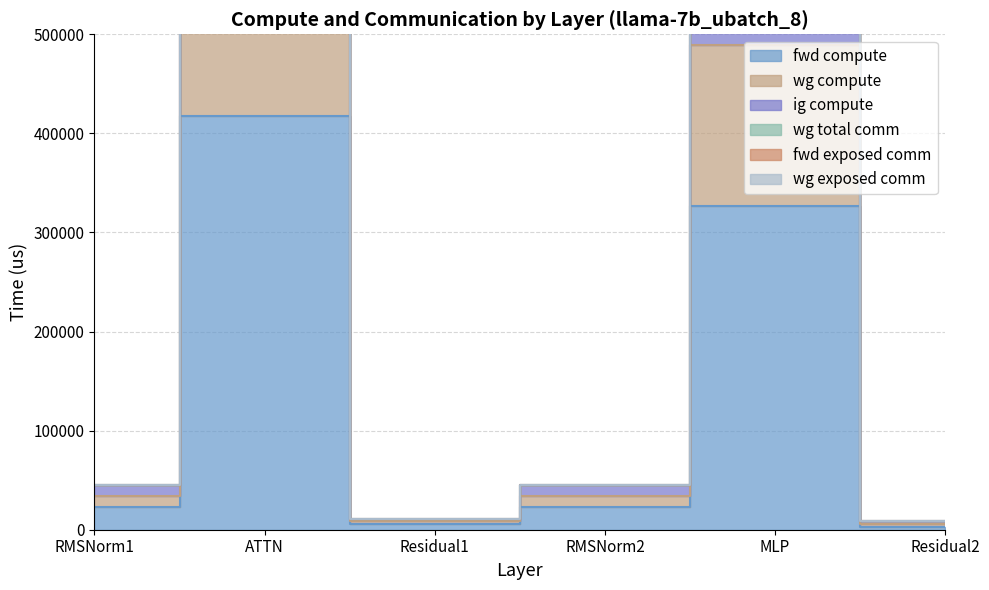

Is it true that fwd compute equals 584549.6 at MLP?

False